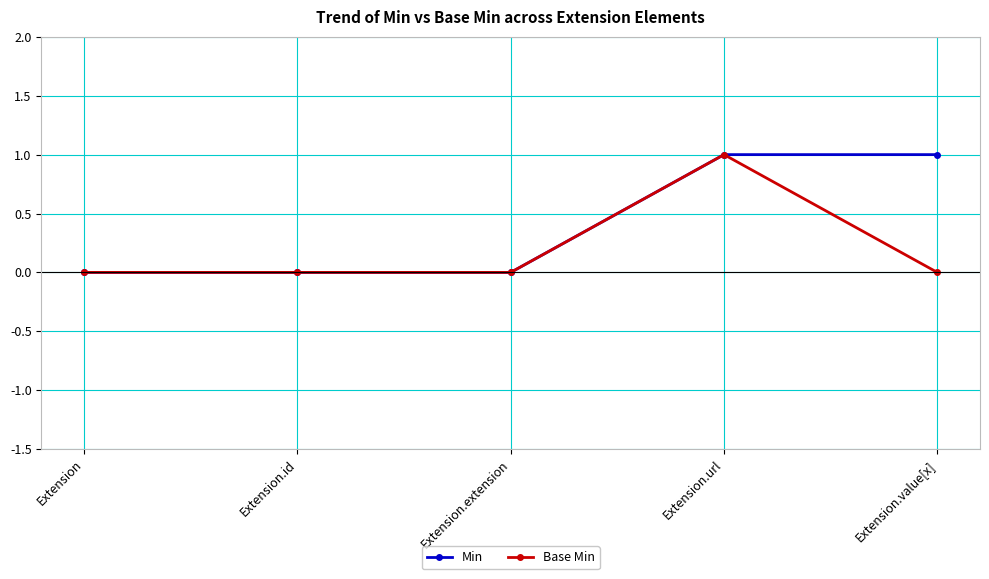

What is the difference between the Min values at Extension.id and Extension.value[x]?

1